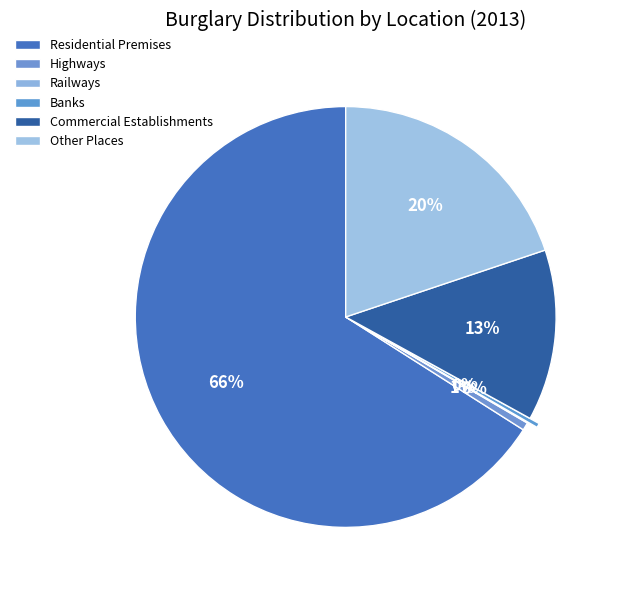

To the nearest percent, what is the difference between the largest and smallest slice percentages?

66%